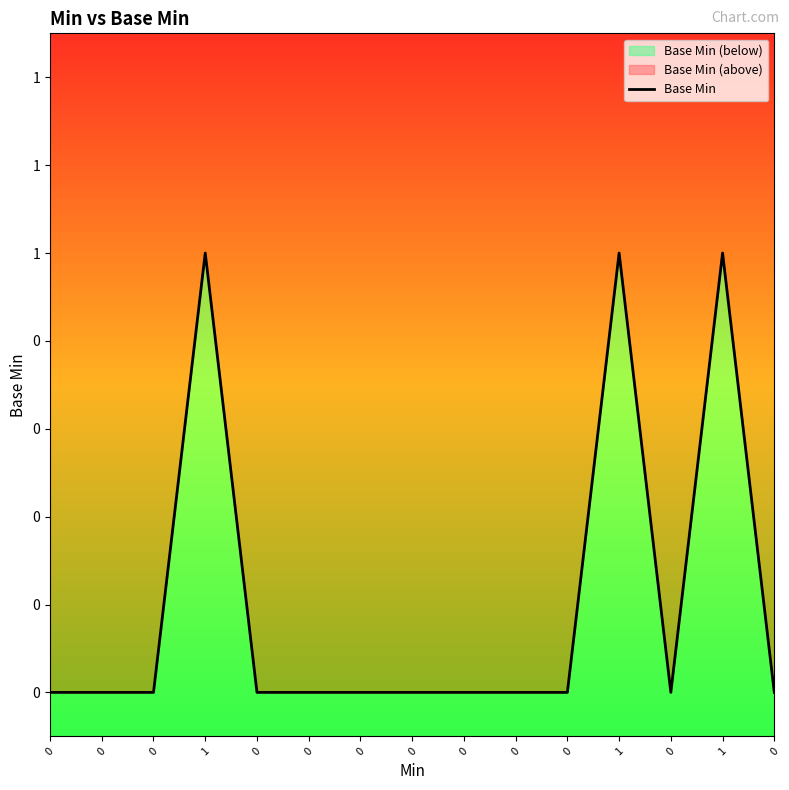

What is the difference between the maximum and second lowest values?

1